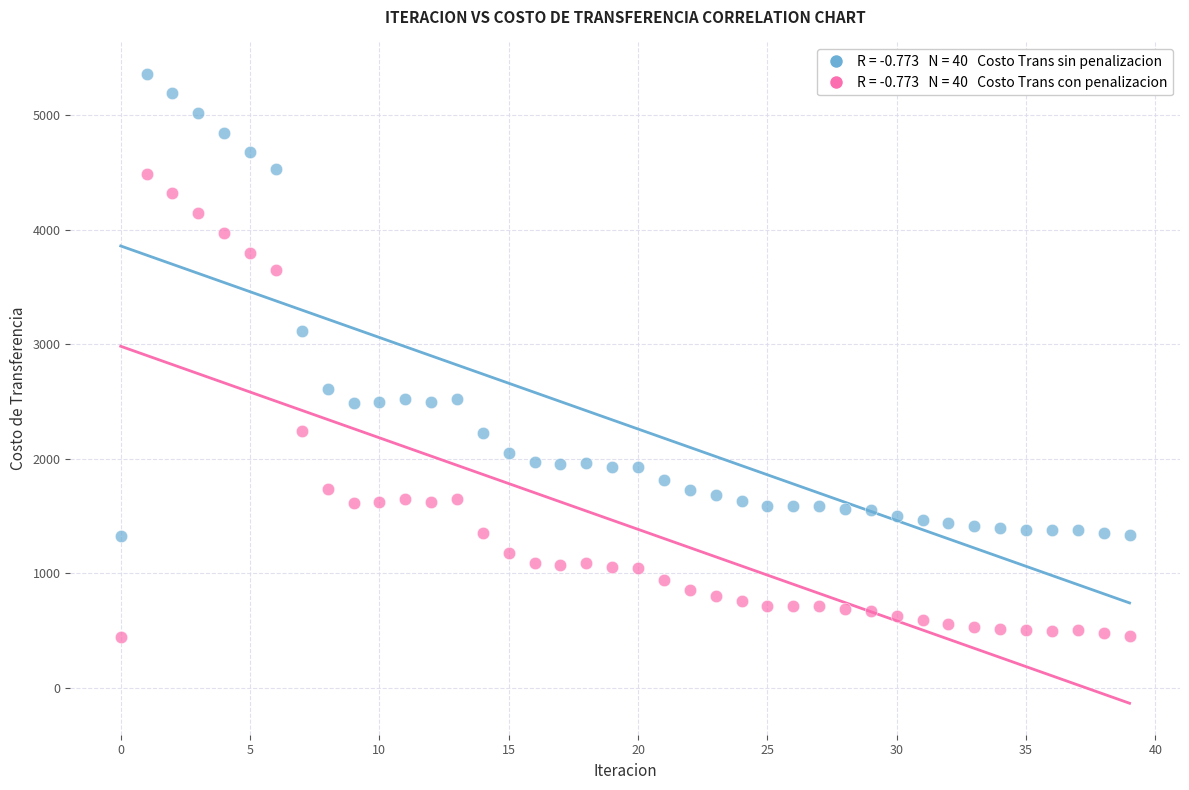

Across all series, what Y value is closest to 2904?

3117.8